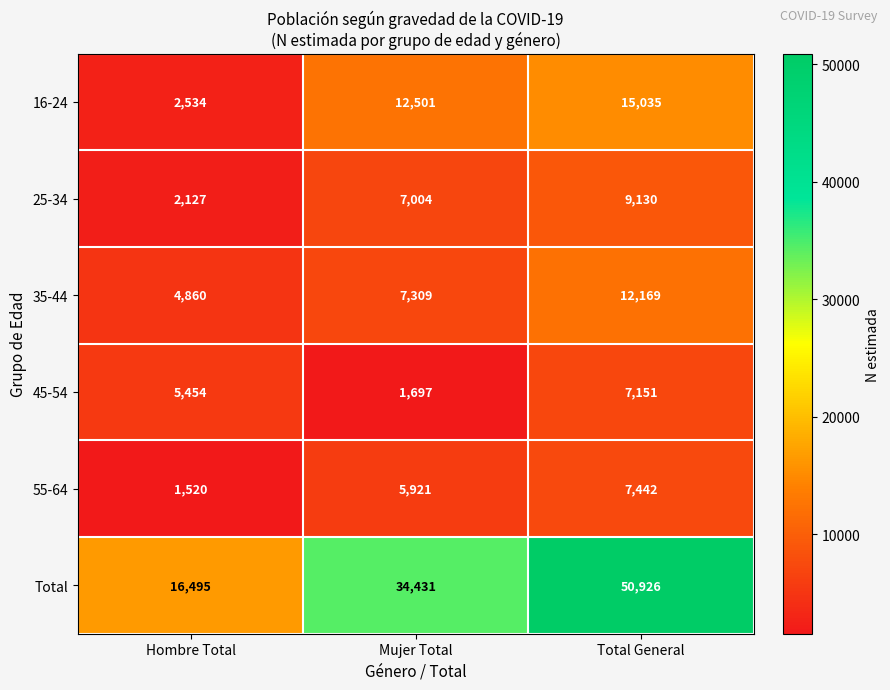

Reading left to right, what are all the values shown in this chart?

16-24: 2534	12501	15035
25-34: 2127	7004	9130
35-44: 4860	7309	12169
45-54: 5454	1697	7151
55-64: 1520	5921	7442
Total: 16495	34431	50926